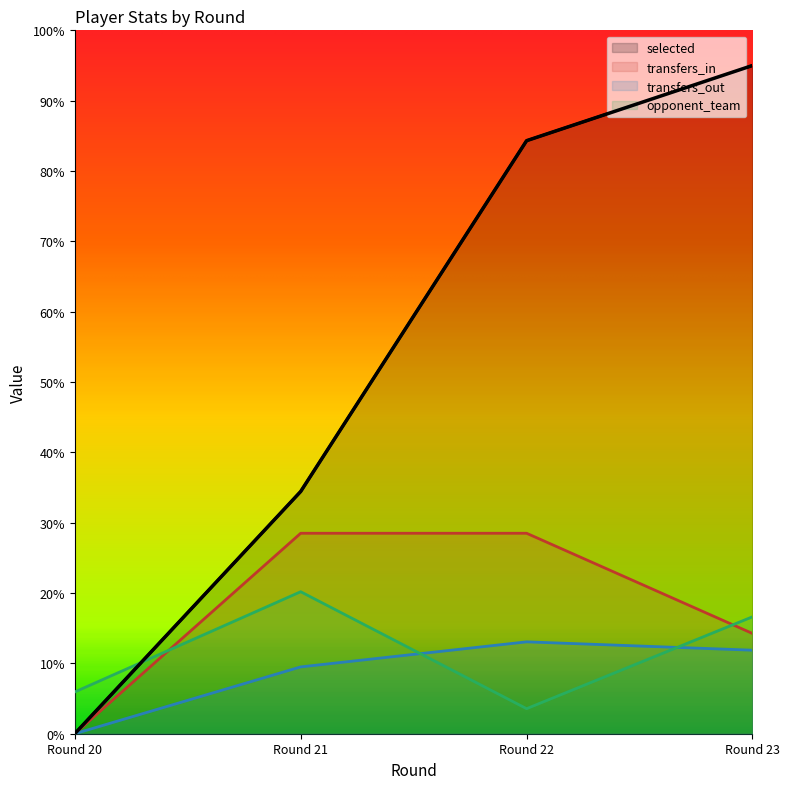

Where is selected nearest to the value 47?

Round 21